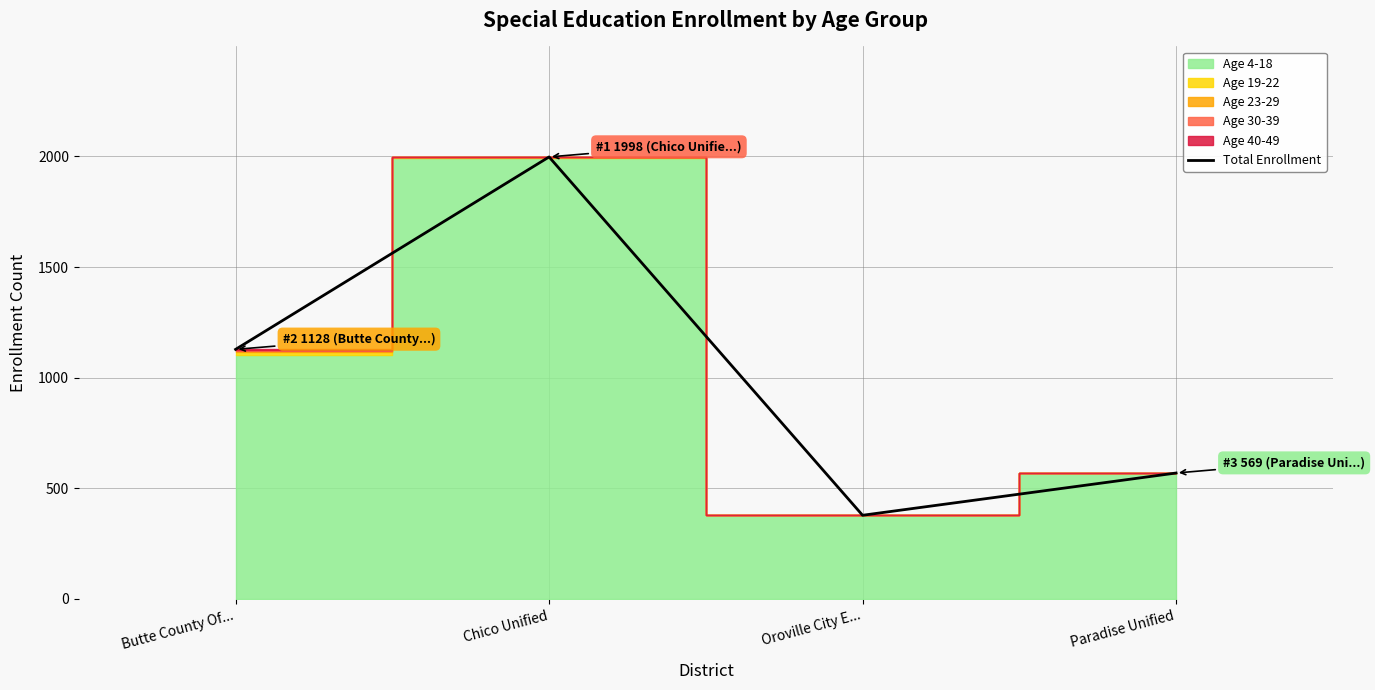

The chart shows a value of 602 at Oroville City E.... True or false?

False